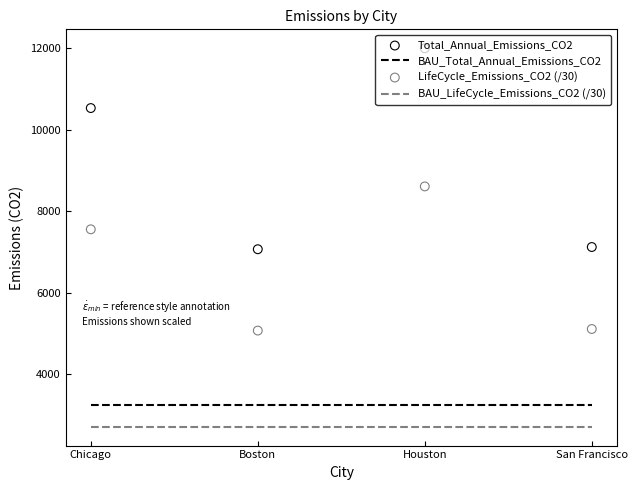

At how many categories does at least one series exceed 9435?

2